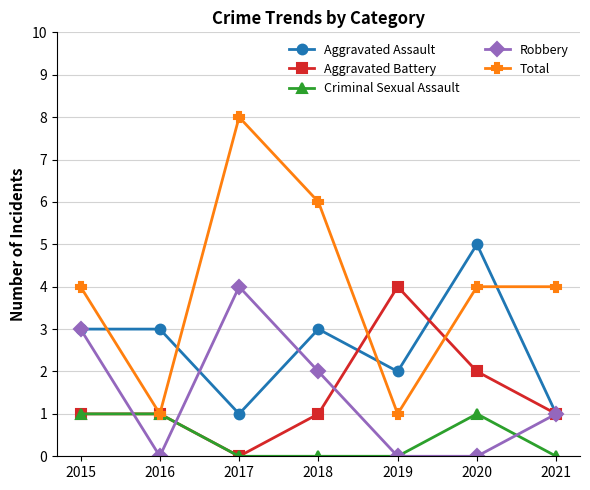

What is the sum of all Robbery values?

10